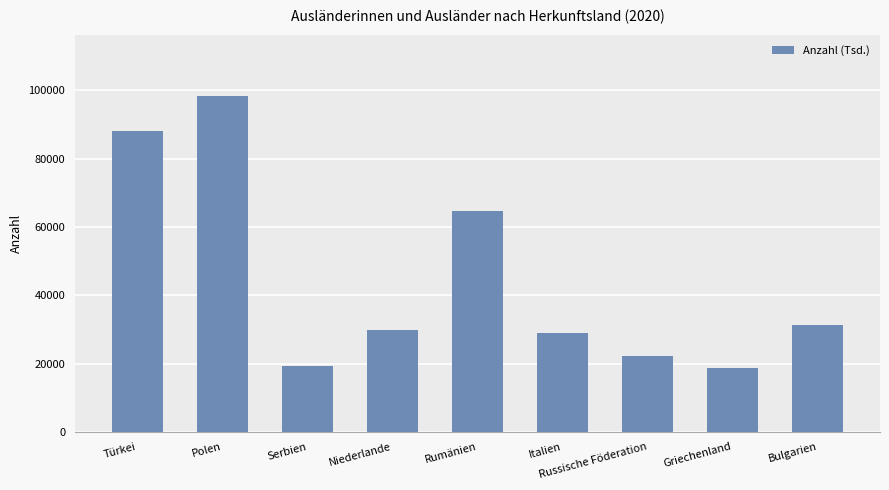

Reading right to left, list all the values displayed in this chart.

Bulgarien=31155	Griechenland=18695	Russische Föderation=22335	Italien=28950	Rumänien=64675	Niederlande=29725	Serbien=19300	Polen=98355	Türkei=88085